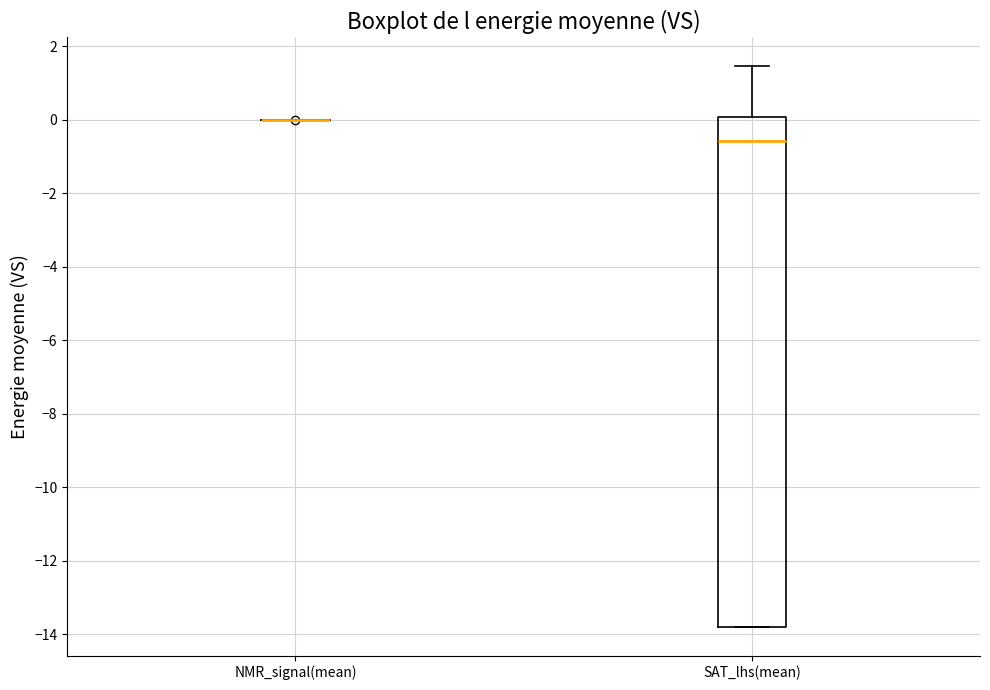

Reading left to right, read every box against the y-axis: the position of its median line, the range the box covers, and the ends of its whiskers. The values are not printed on the chart, so give them approximately, as read against the axis.

NMR_signal(mean): box collapsed to a line at 0.0, whiskers 0.0 to 0.0
SAT_lhs(mean): median -0.6, box -13.8 to 0.0, whiskers -13.8 to 1.4